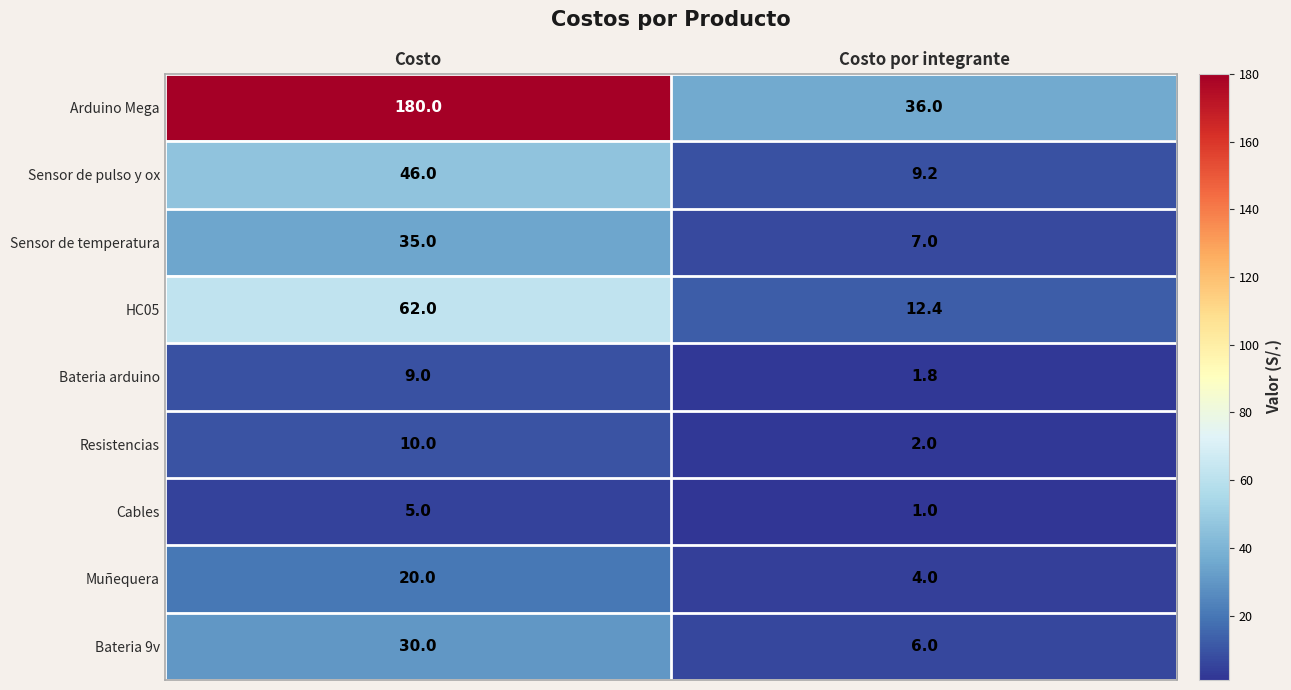

At which label does Bateria arduino reach its peak?

Costo